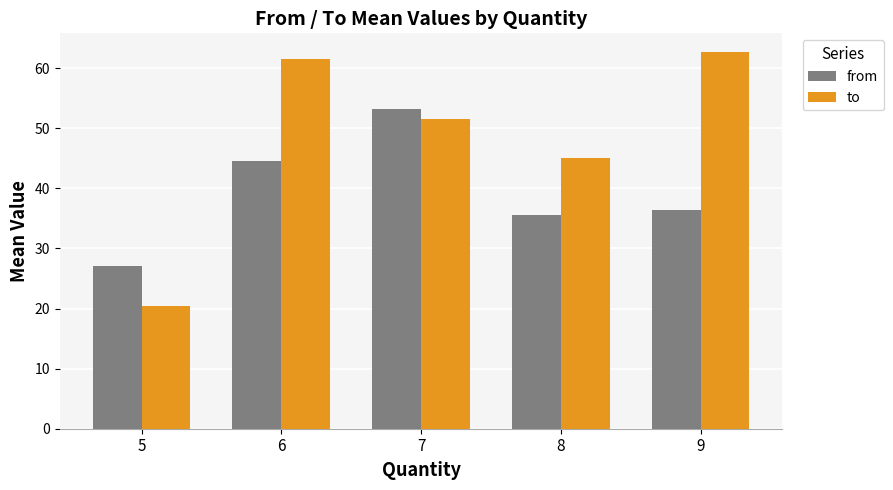

How many values in the to series are below 51?

2